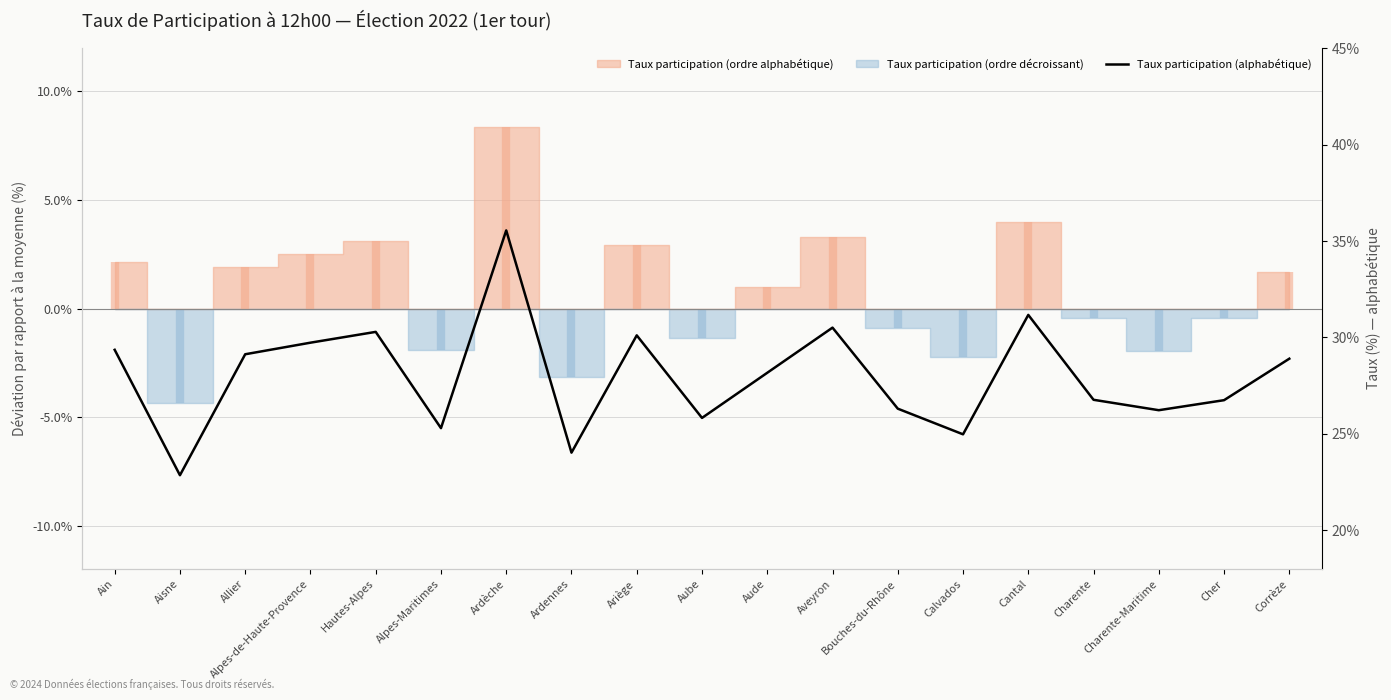

Reading left to right, list all the values displayed in this chart.

29.4	22.9	29.1	29.7	30.3	25.3	35.5	24.0	30.1	25.8	28.2	30.5	26.3	25.0	31.2	26.8	26.2	26.8	28.9